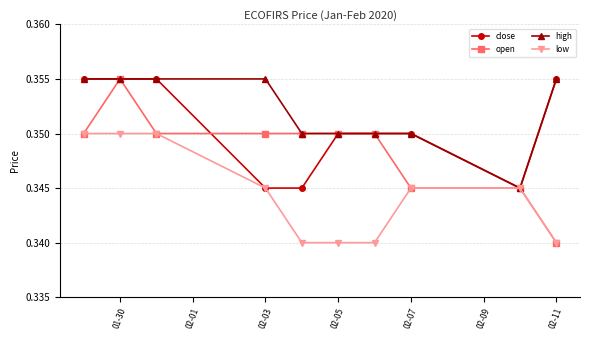

Which series has the largest total across all categories?

high